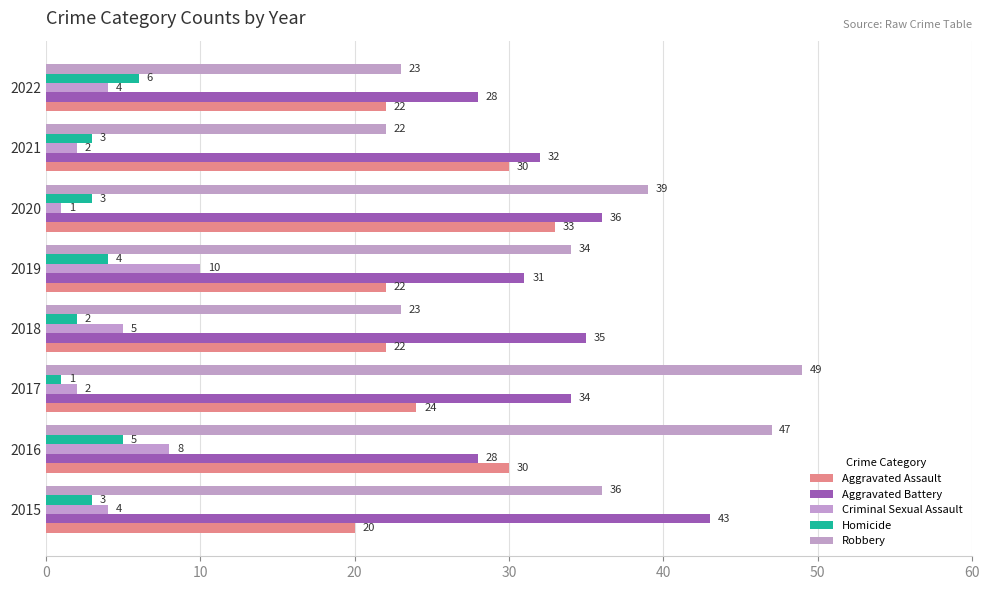

What is the highest value of the Homicide series?

6